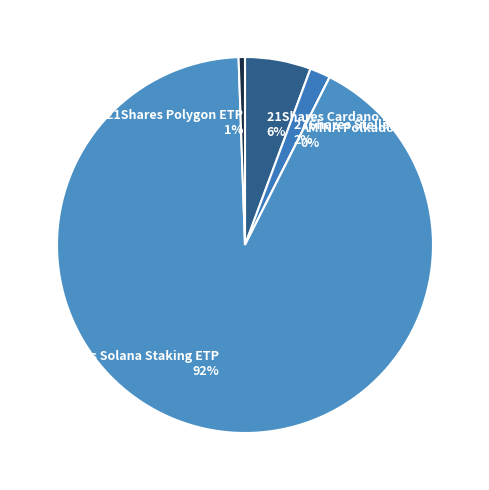

What percentage is the 21Shares Stellar ETP slice, to the nearest percent?

2%